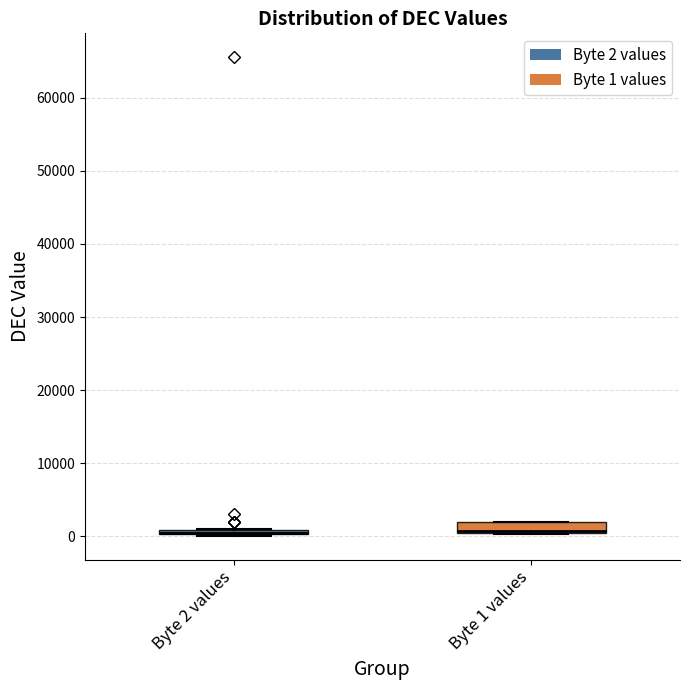

Where is the upper edge of the box for Byte 1 values on the y-axis? The values are not printed on the chart, so give them approximately, as read against the axis.

2000